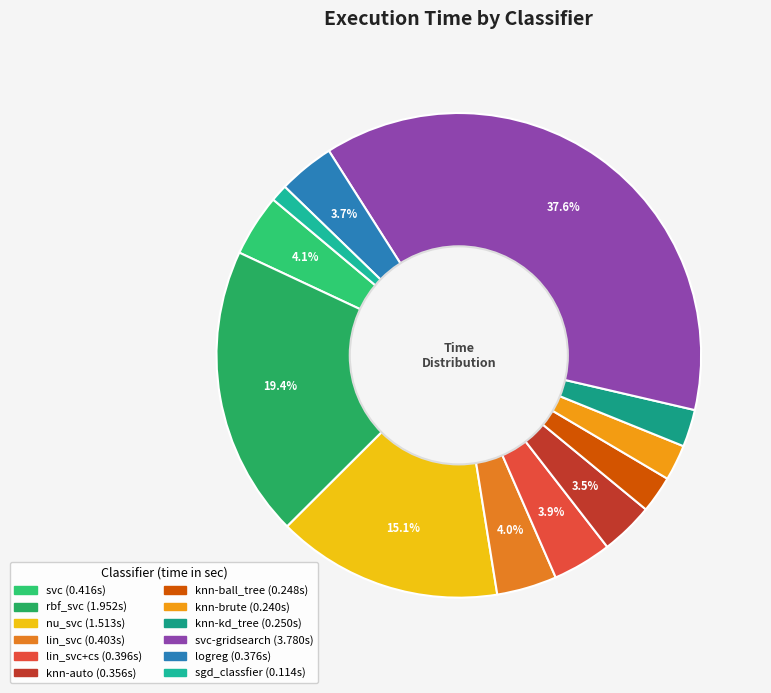

How many slices are in this pie chart?

12